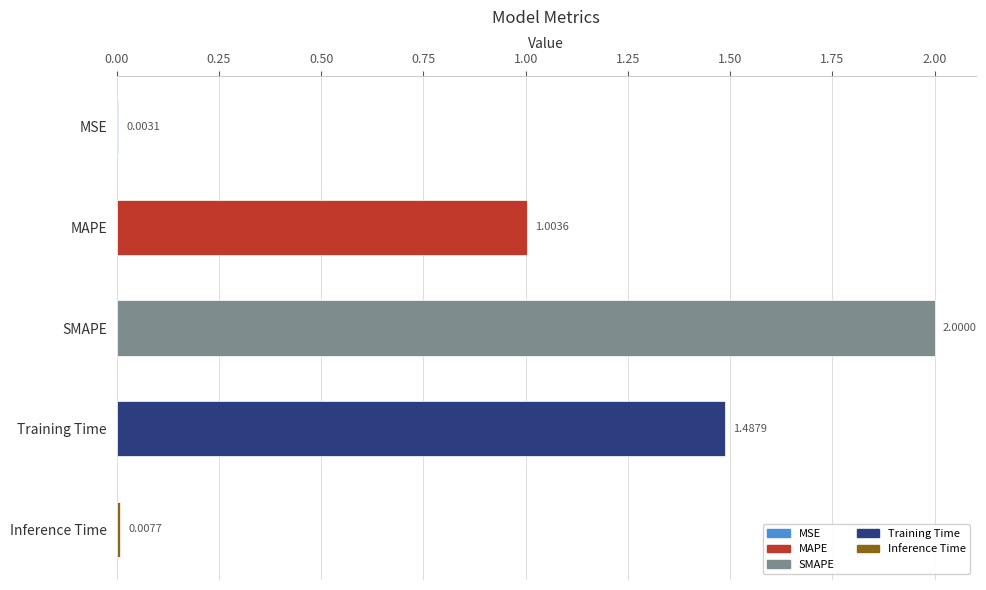

Where is the data nearest to the value 1?

MAPE